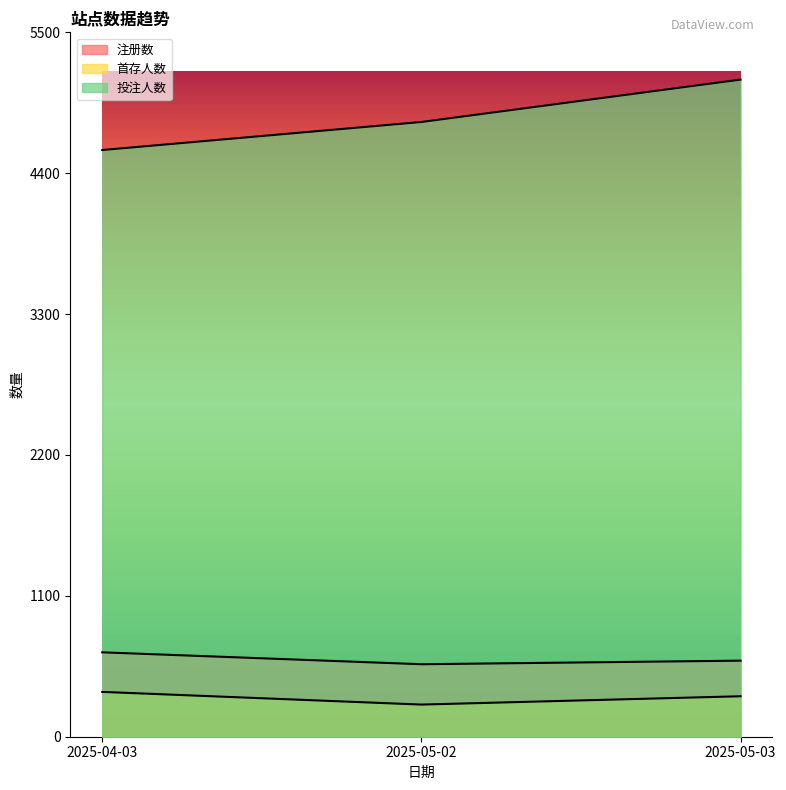

The value of 注册数 at 2025-04-03 is 1154. True or false?

False